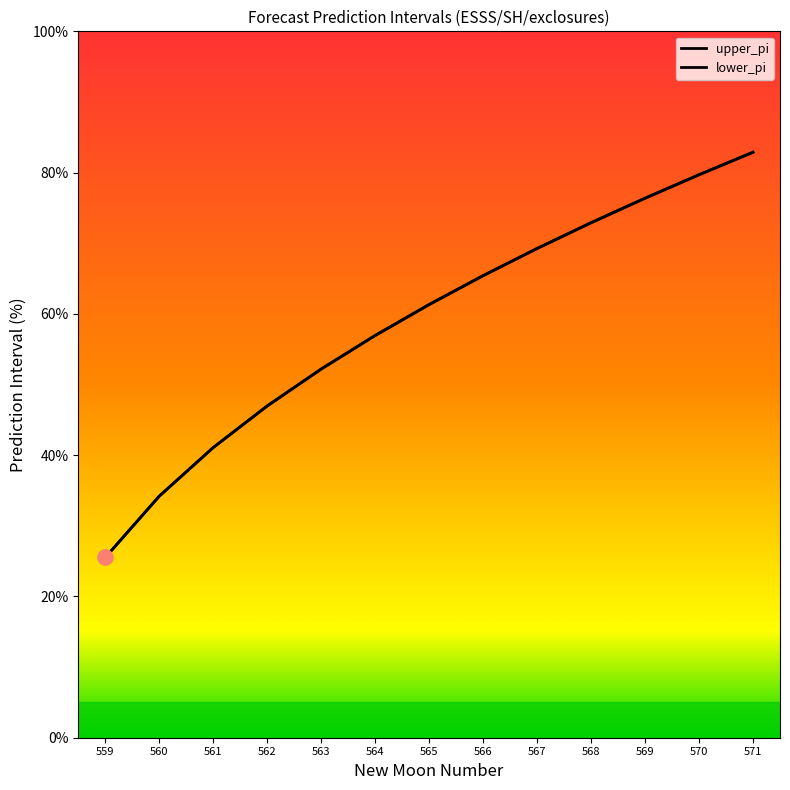

Which series reaches the maximum Y coordinate?

upper_pi